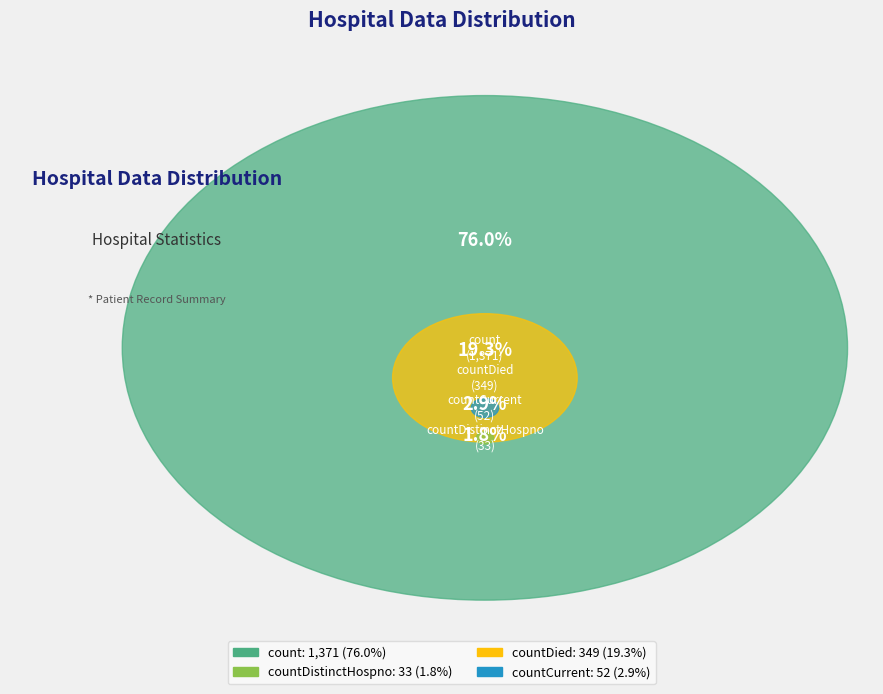

Which slice is the smallest?

countDistinctHospno